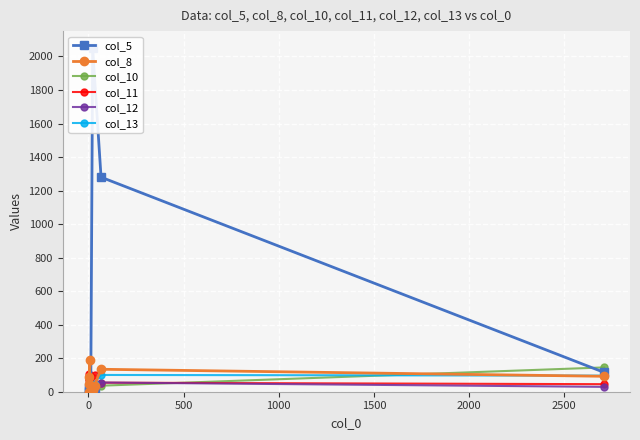

What is the average value of the col_13 series?

35